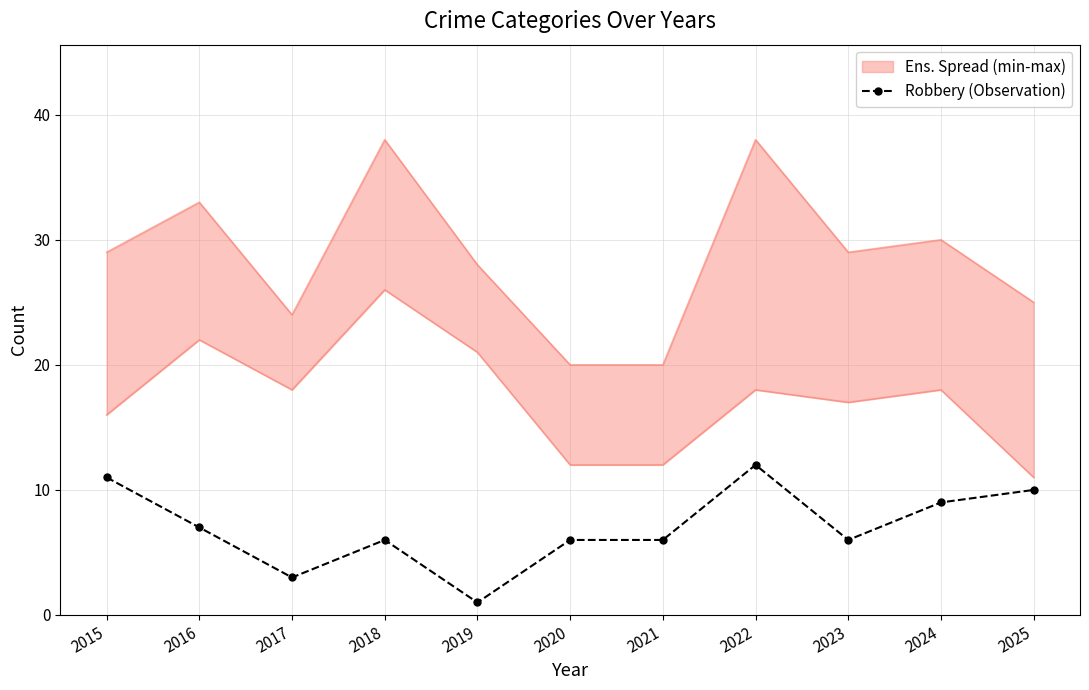

Reading left to right, what are all the values shown in this chart?

11	7	3	6	1	6	6	12	6	9	10